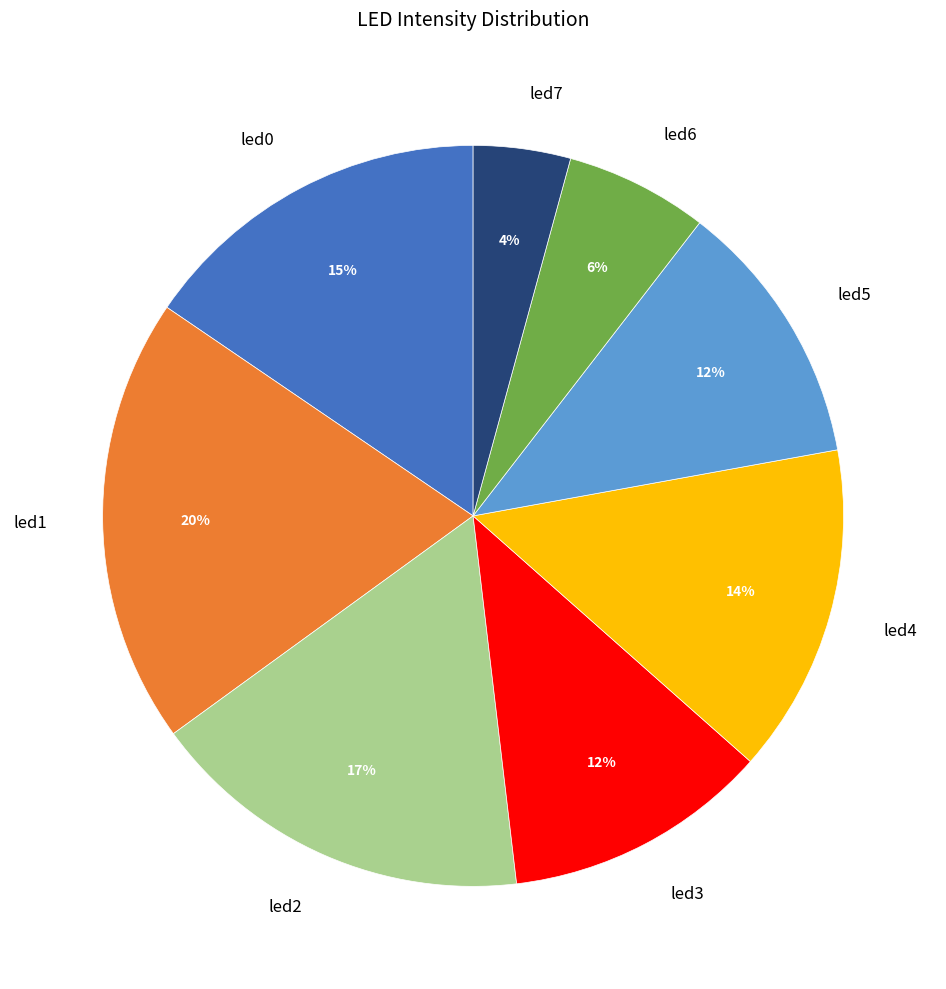

Count the number of slices in the pie.

8